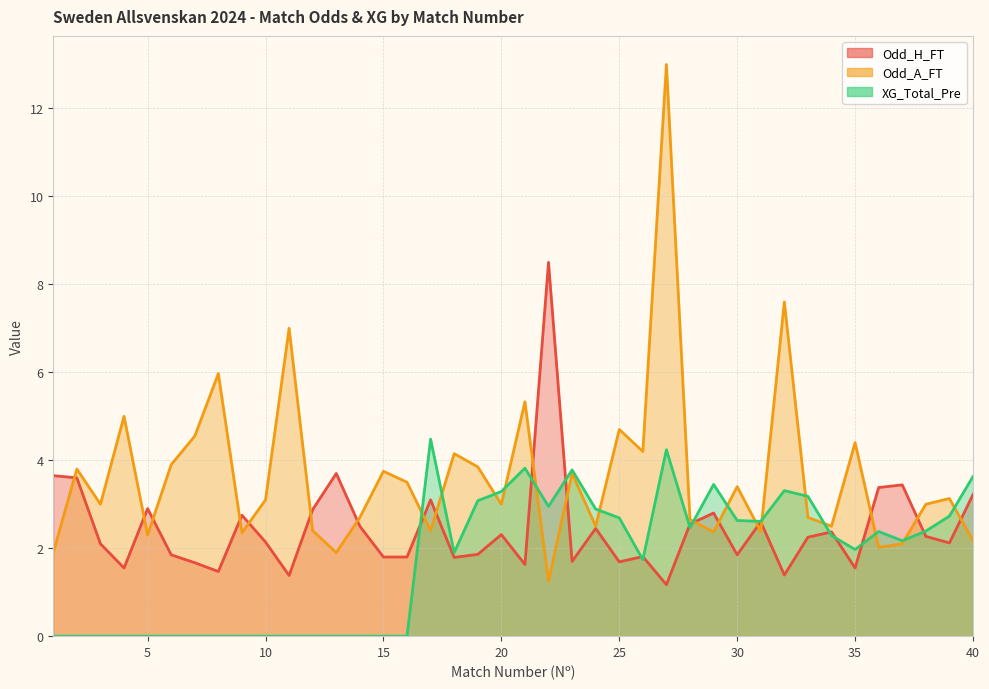

At how many categories does at least one series exceed 12?

1